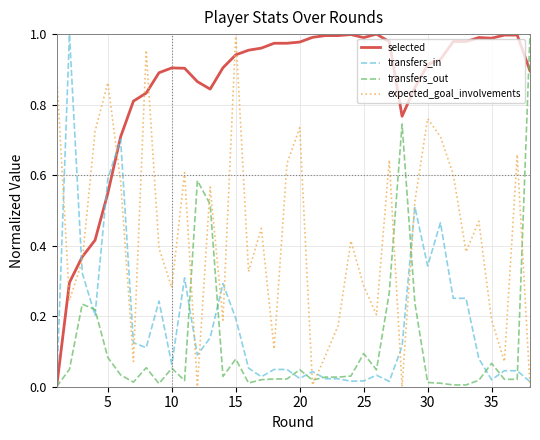

True or false: expected_goal_involvements and transfers_in cross at least once.

True